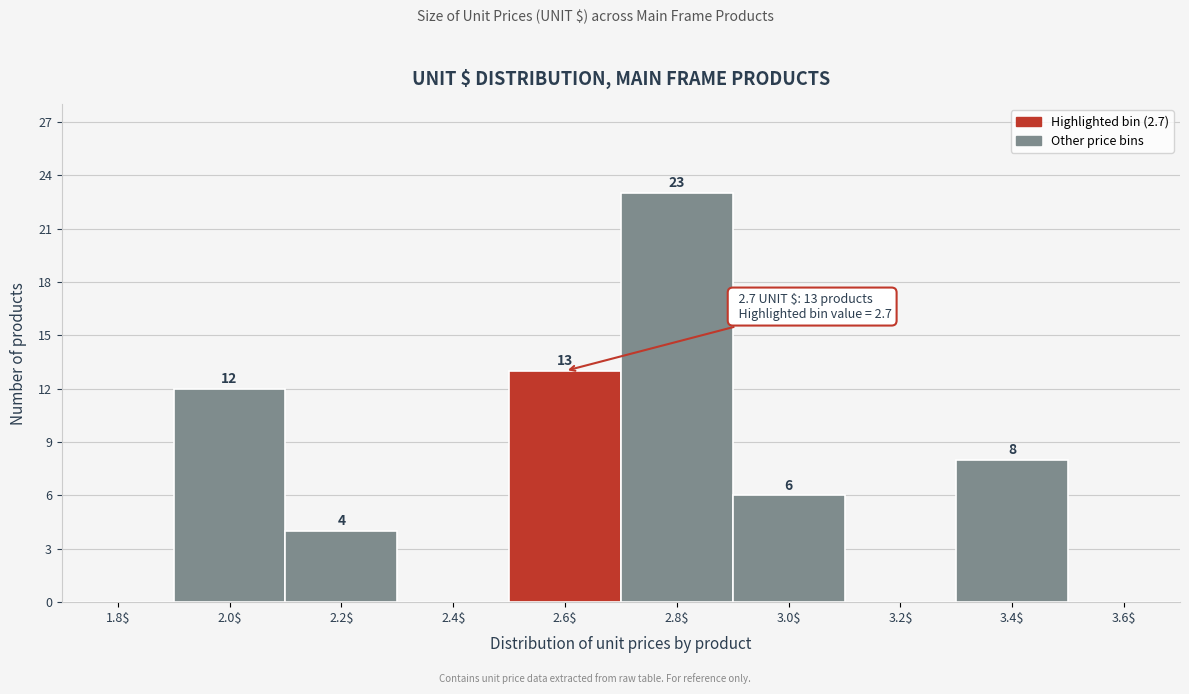

Which category has the highest value across all series?

2.8$